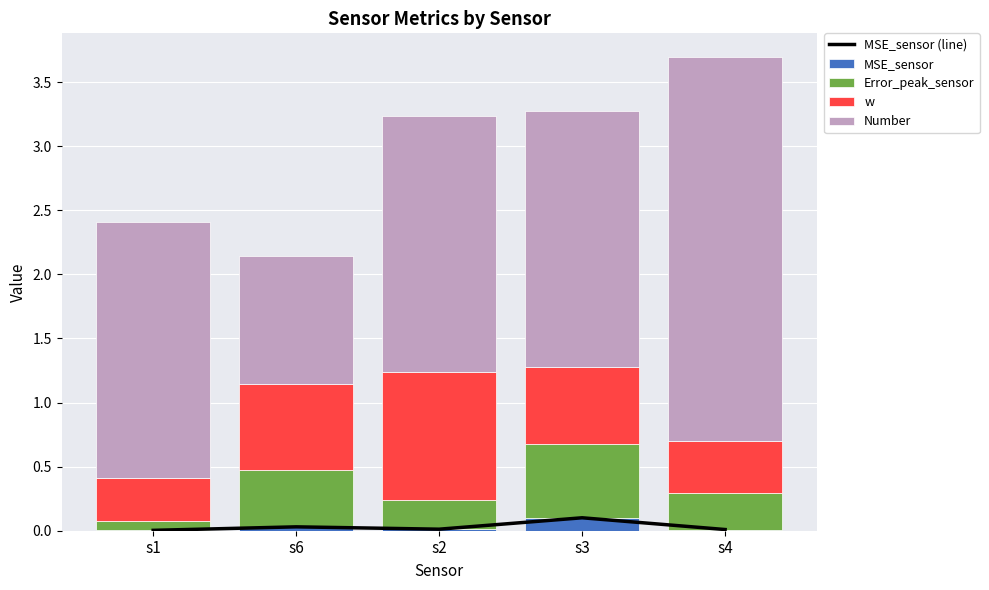

What is the label of the 2nd bar from the left?

s6